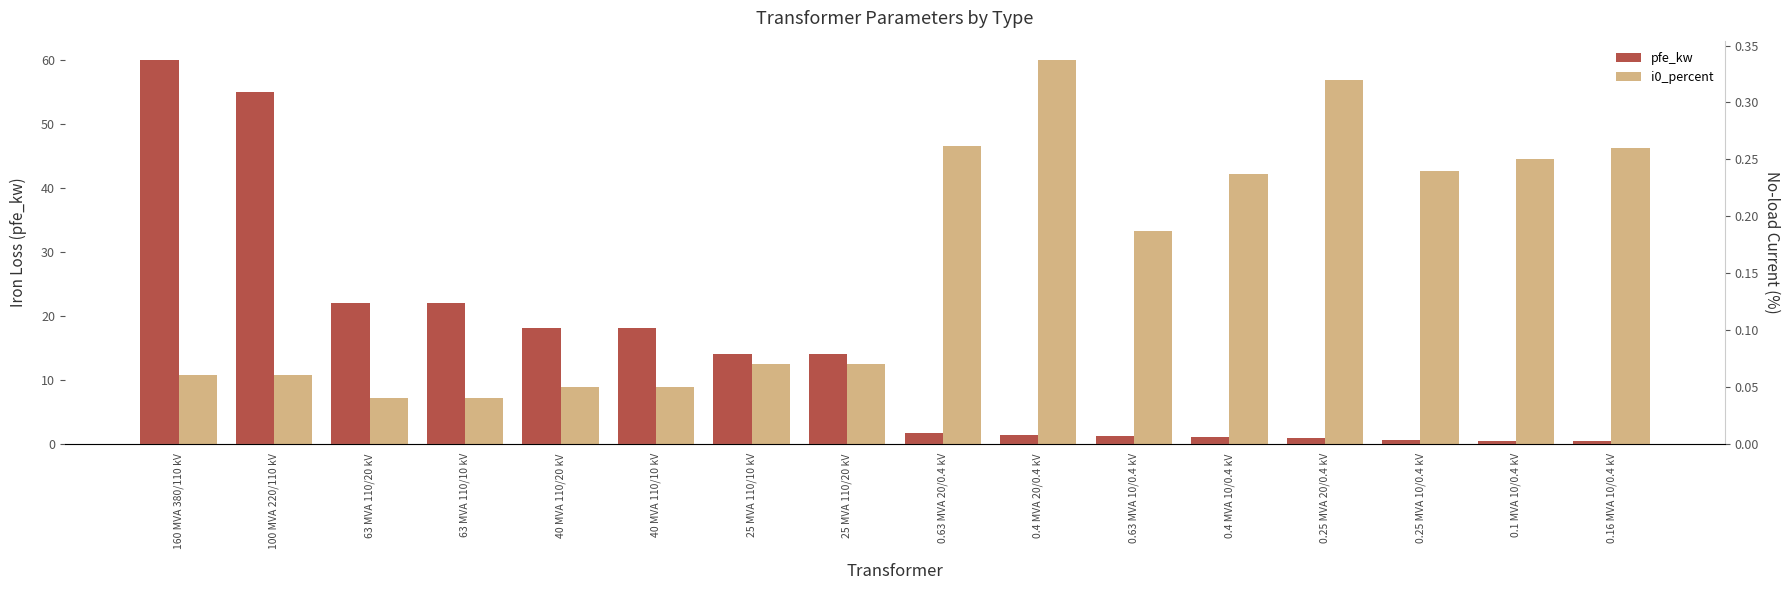

Which has a higher value, 0.1 MVA 10/0.4 kV or 0.63 MVA 20/0.4 kV?

0.63 MVA 20/0.4 kV